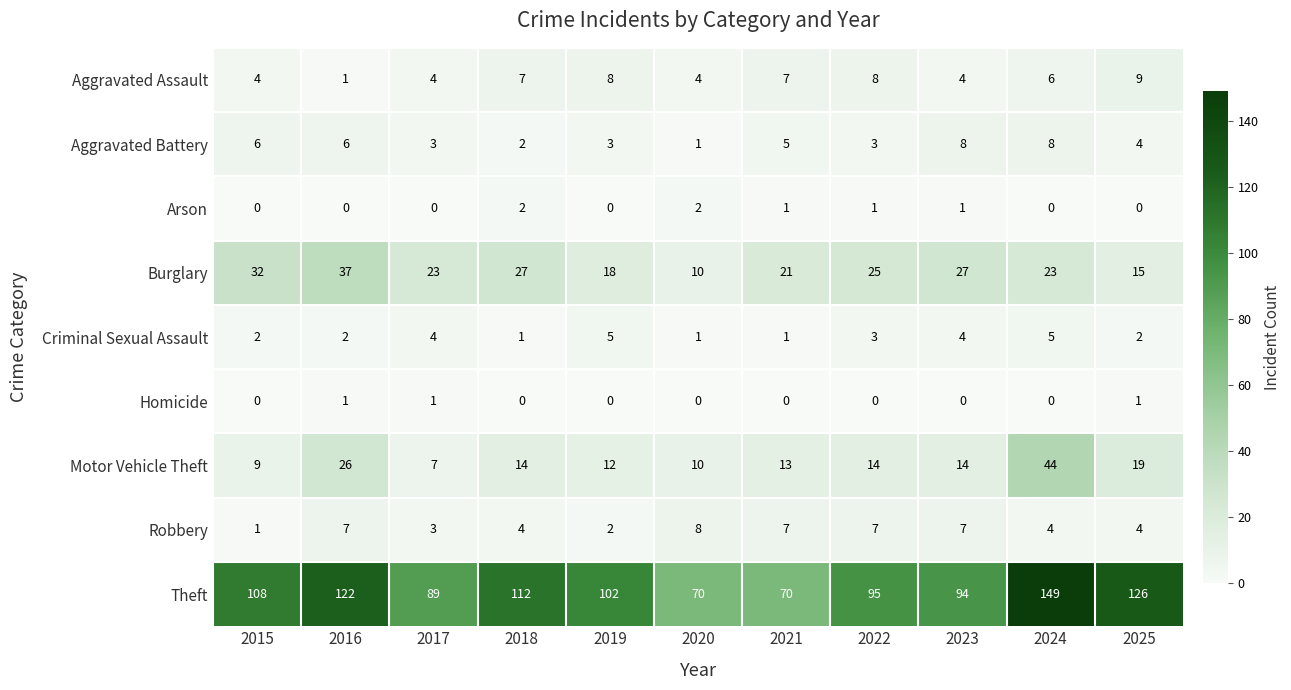

The Arson series shows 1 at 2015. True or false?

False